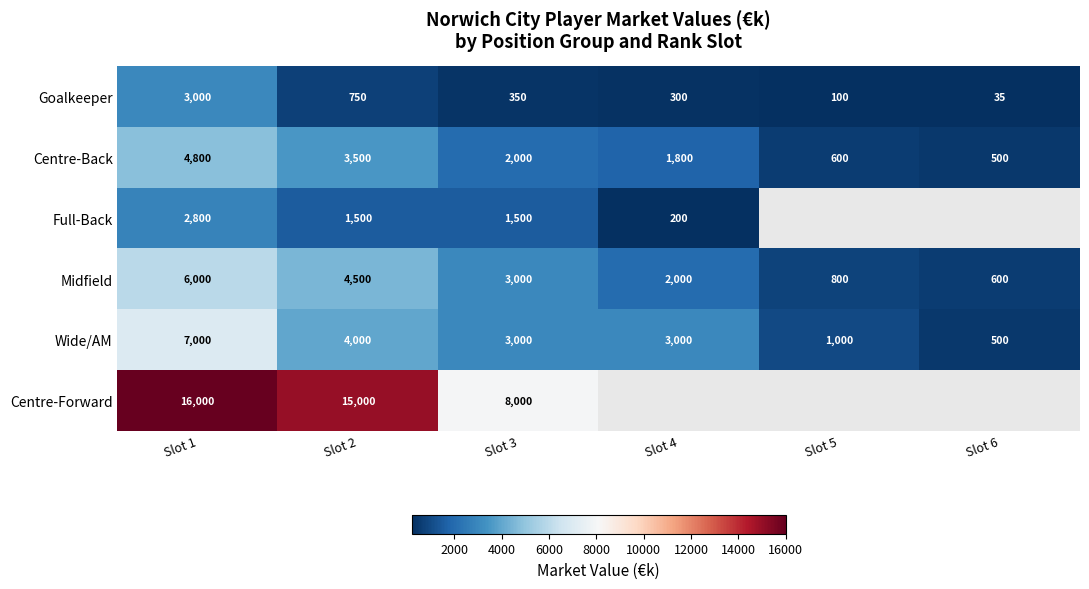

Between Slot 2 and Slot 4, which is larger?

Slot 2